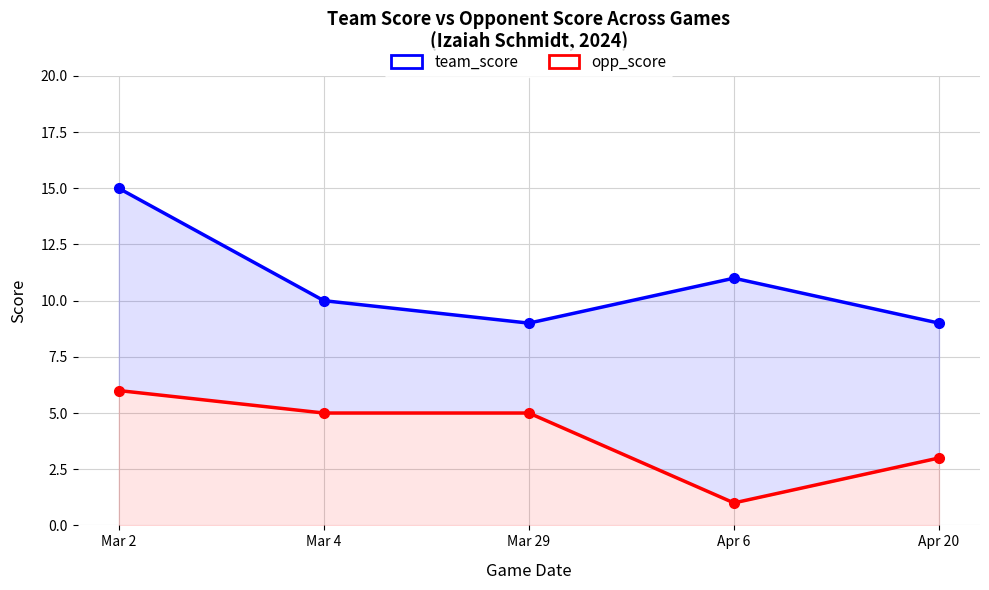

What is the difference between the team_score values at Apr 20 and Apr 6?

2